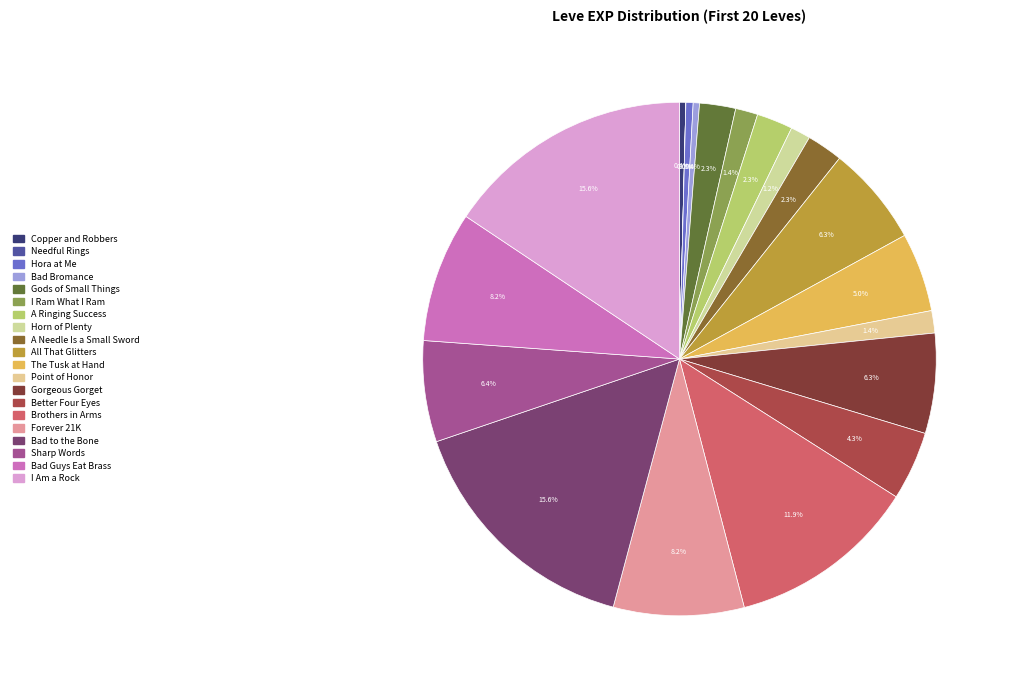

What percentage is the I Ram What I Ram slice, to the nearest percent?

1%